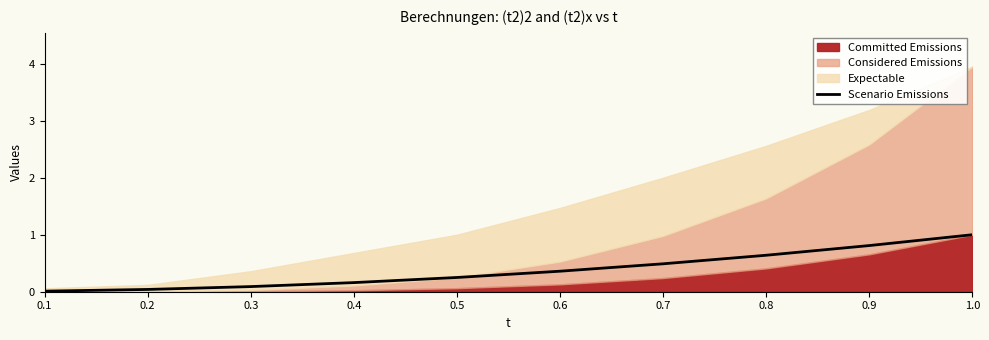

Reading left to right, what are all the values shown in this chart?

0.0	0.0	0.1	0.2	0.2	0.4	0.5	0.6	0.8	1.0